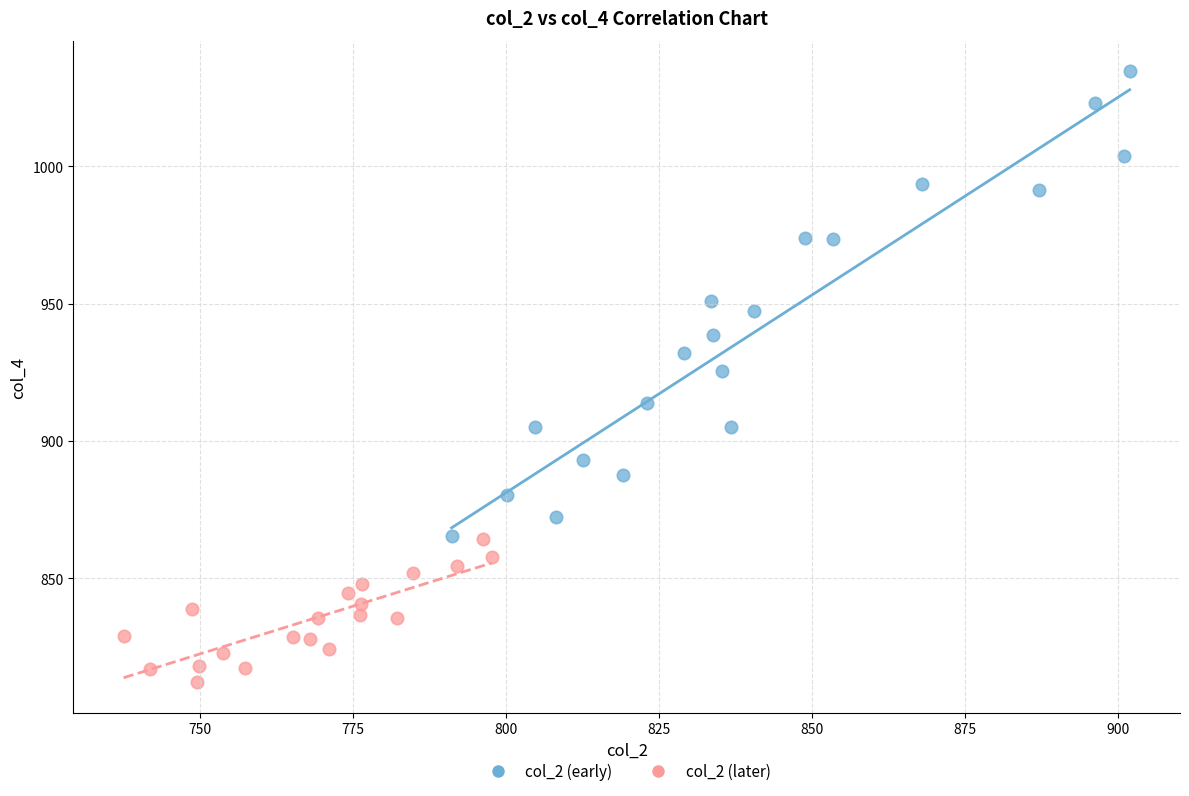

Which series has the widest spread of Y values?

col_2 (early)